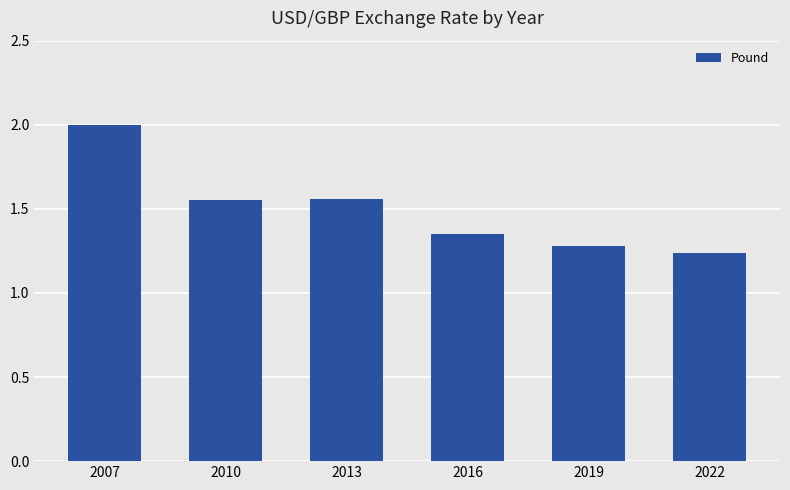

How many bars are there in total?

6